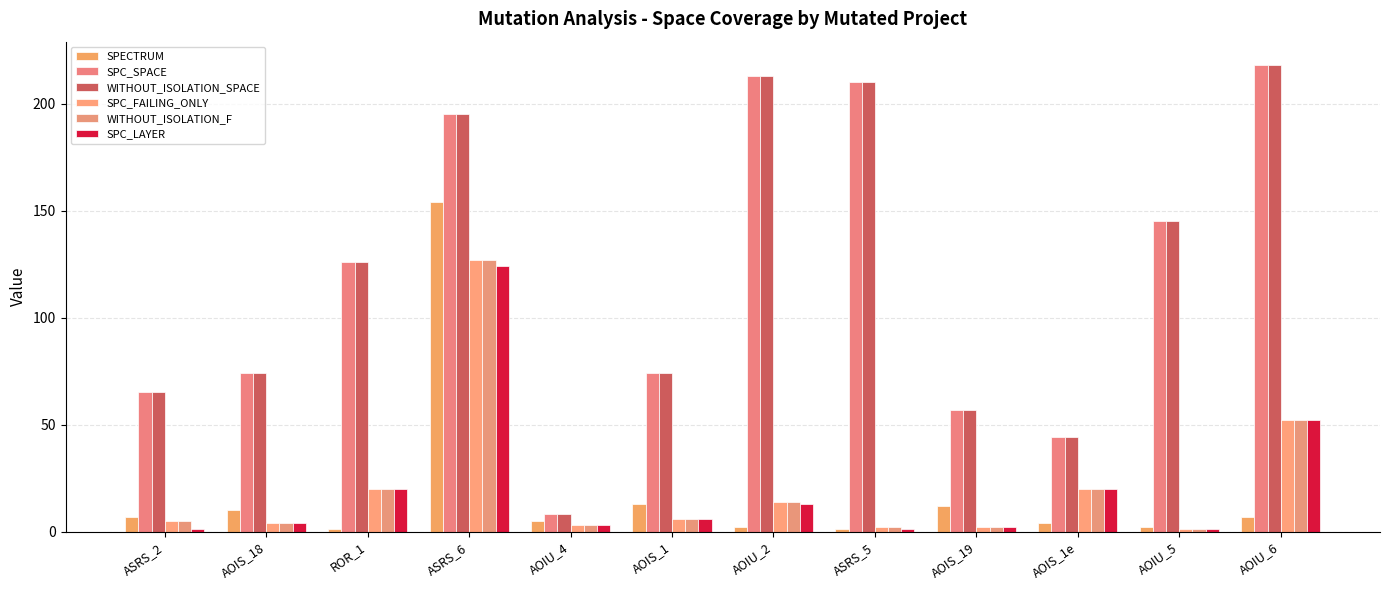

Where does the SPC_SPACE series first go above 126?

ASRS_6